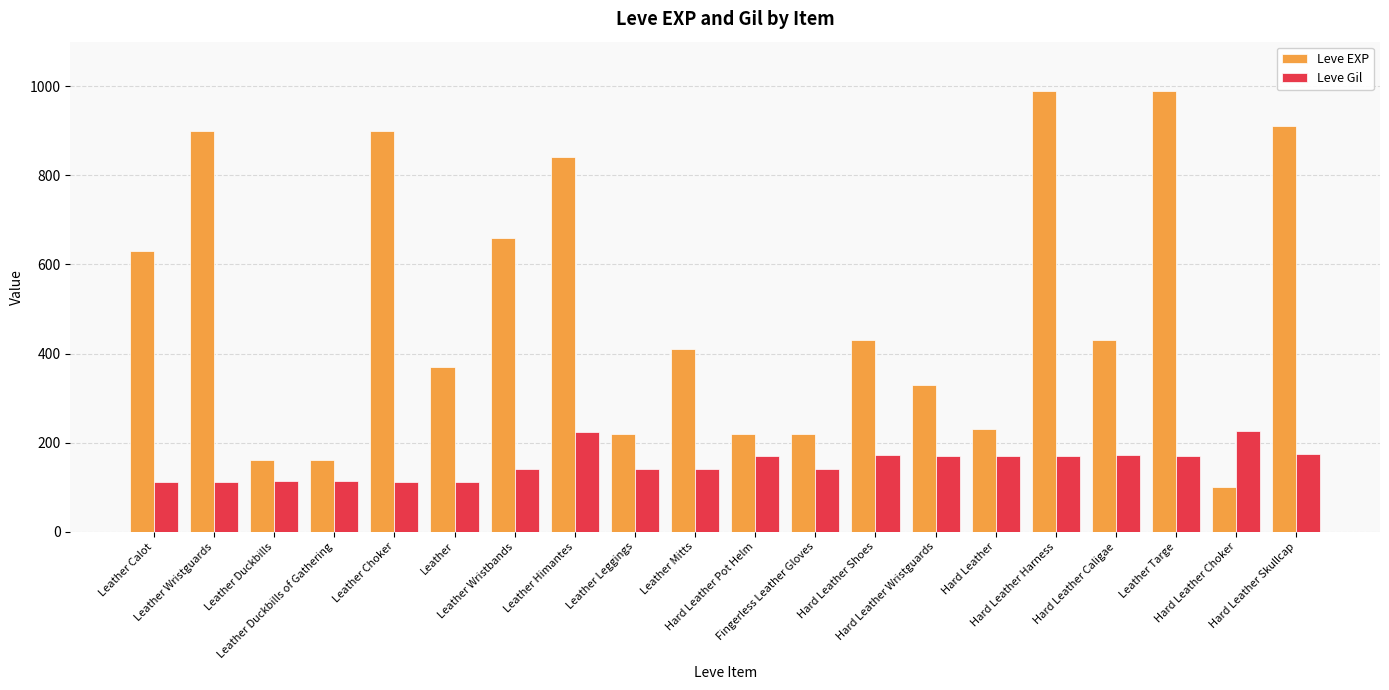

Rank the series by their maximum value, from highest to lowest.

Leve EXP, Leve Gil